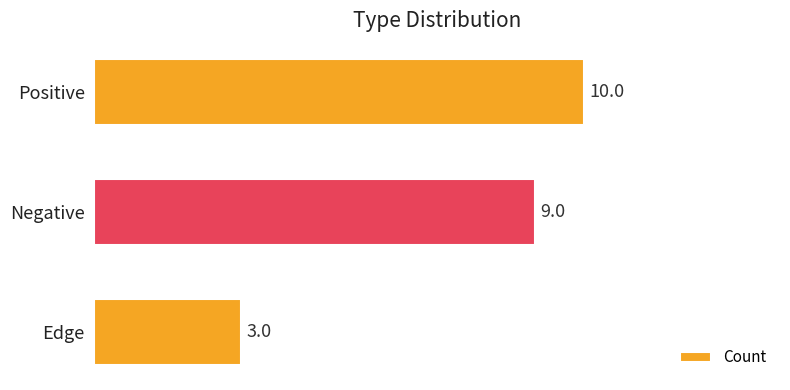

The chart shows a value of 10 at Positive. True or false?

True